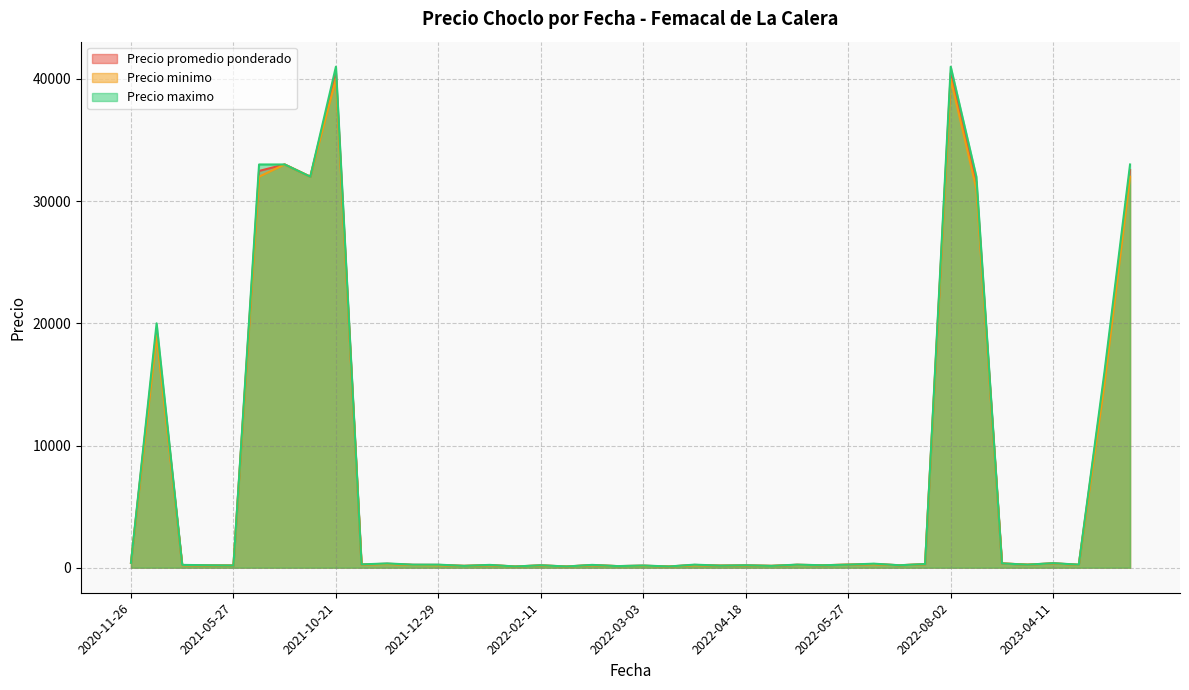

What is the maximum value for Precio maximo?

41000